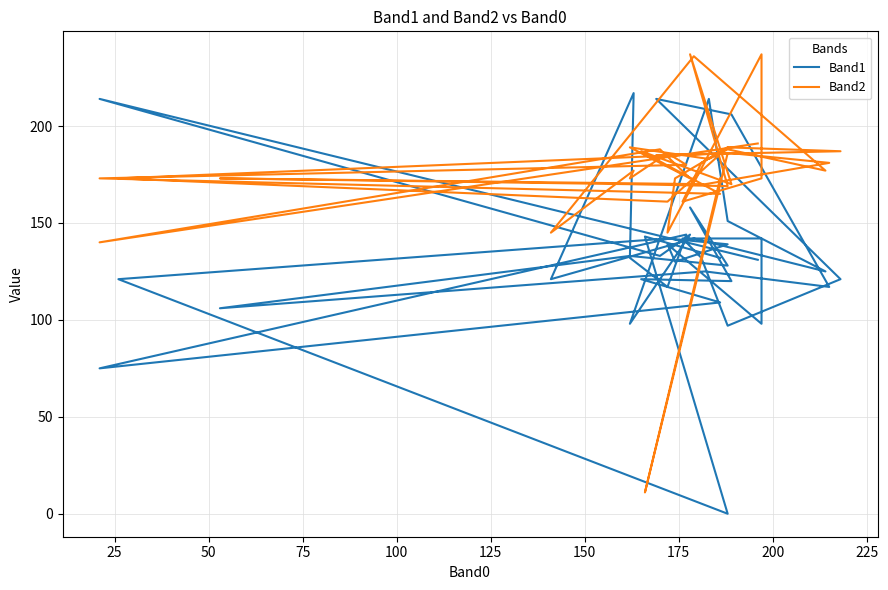

What is the sum of all Band1 values?

5373